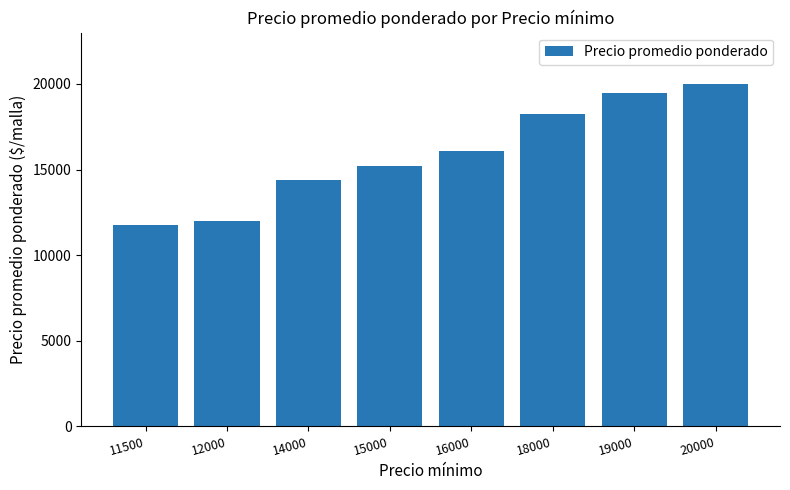

Is it true that the value at 18000 is 26662?

False